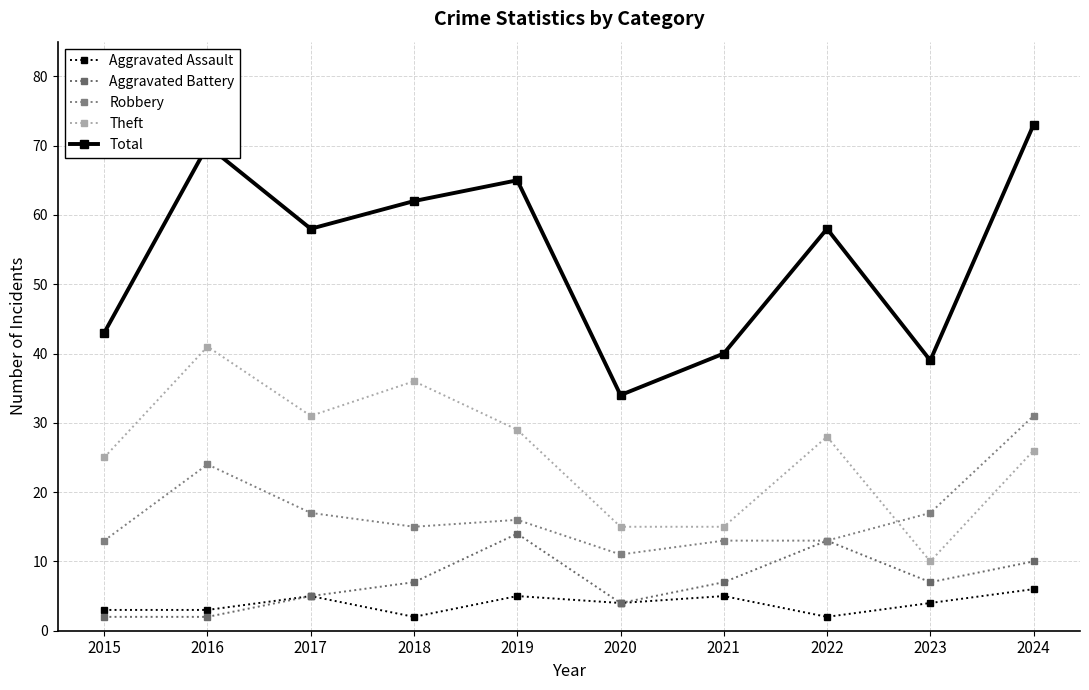

Which series has the widest spread of values?

Total